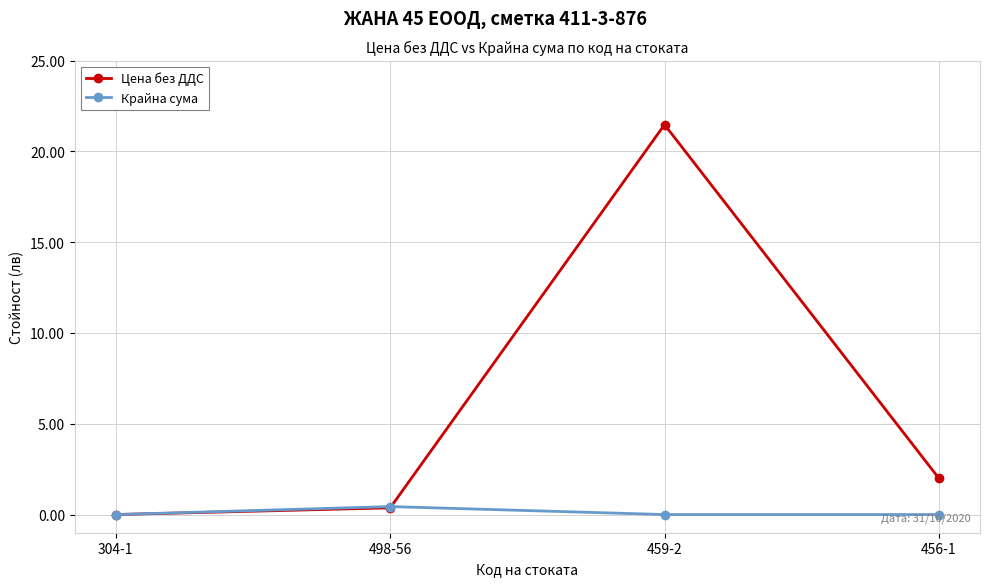

How many values in the Цена без ДДС series are below 2?

2